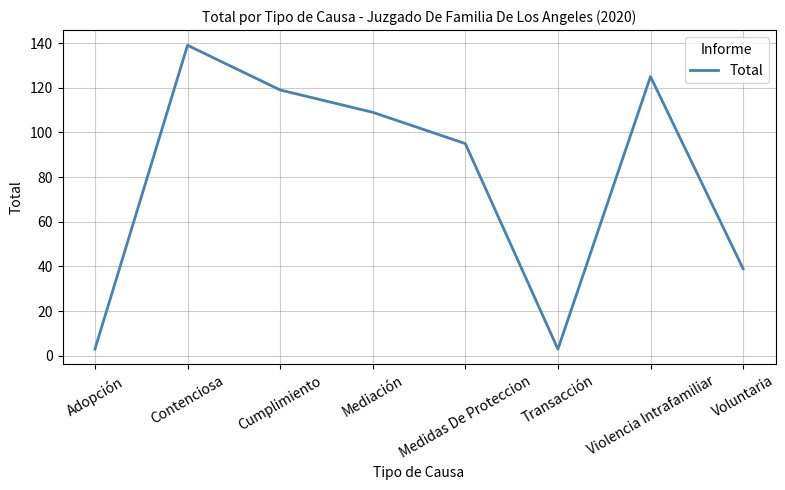

What is the maximum value shown in the chart?

139